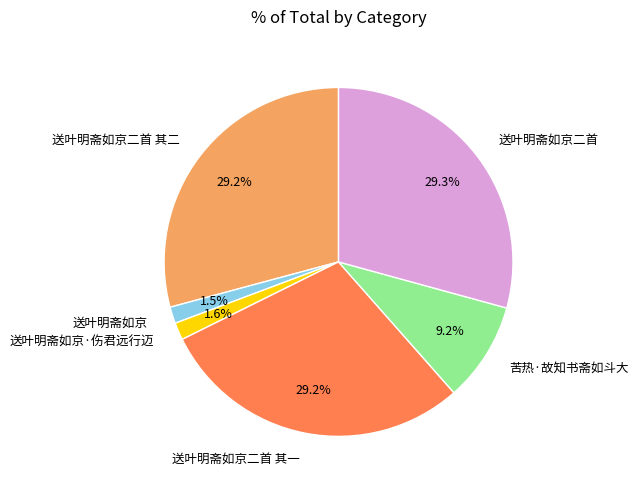

Do 送叶明斋如京 and 送叶明斋如京二首 其二 together represent more than half of the pie?

No